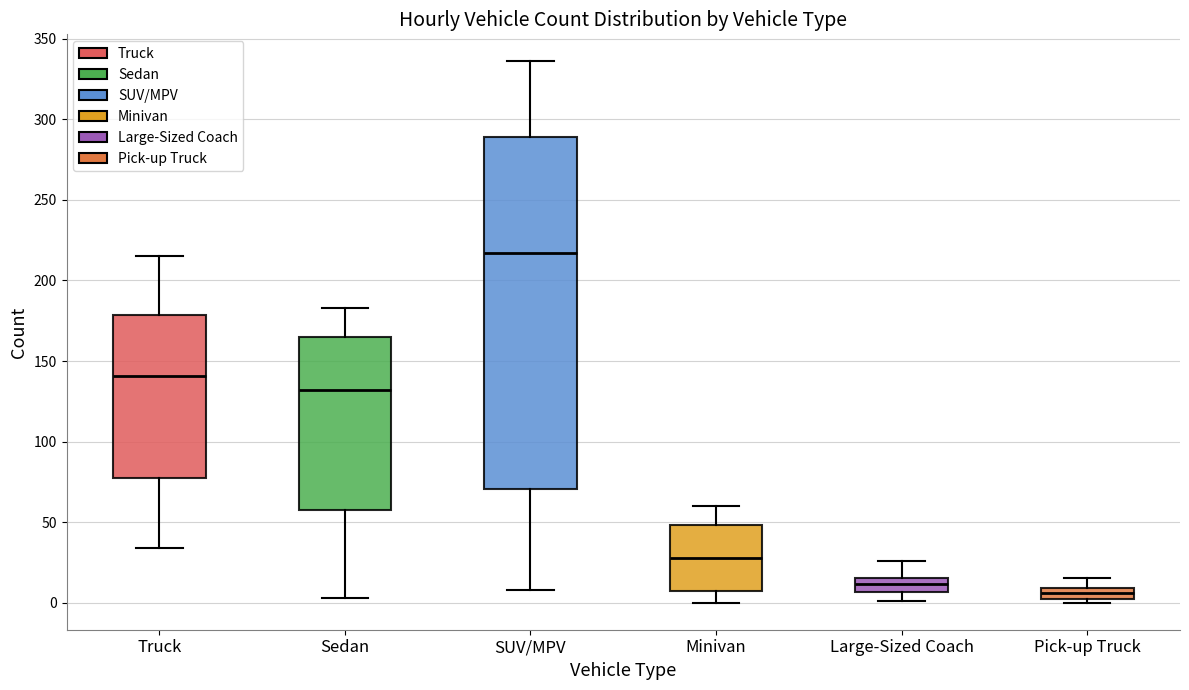

Which box is the tallest, from its lower edge to its upper edge?

SUV/MPV